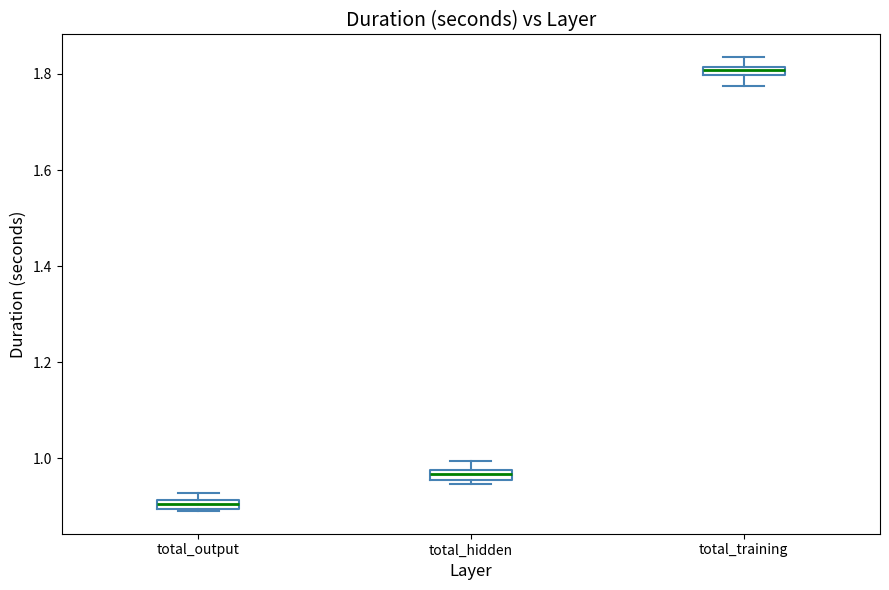

Where is the upper edge of the box for total_hidden on the y-axis? The values are not printed on the chart, so give them approximately, as read against the axis.

0.98